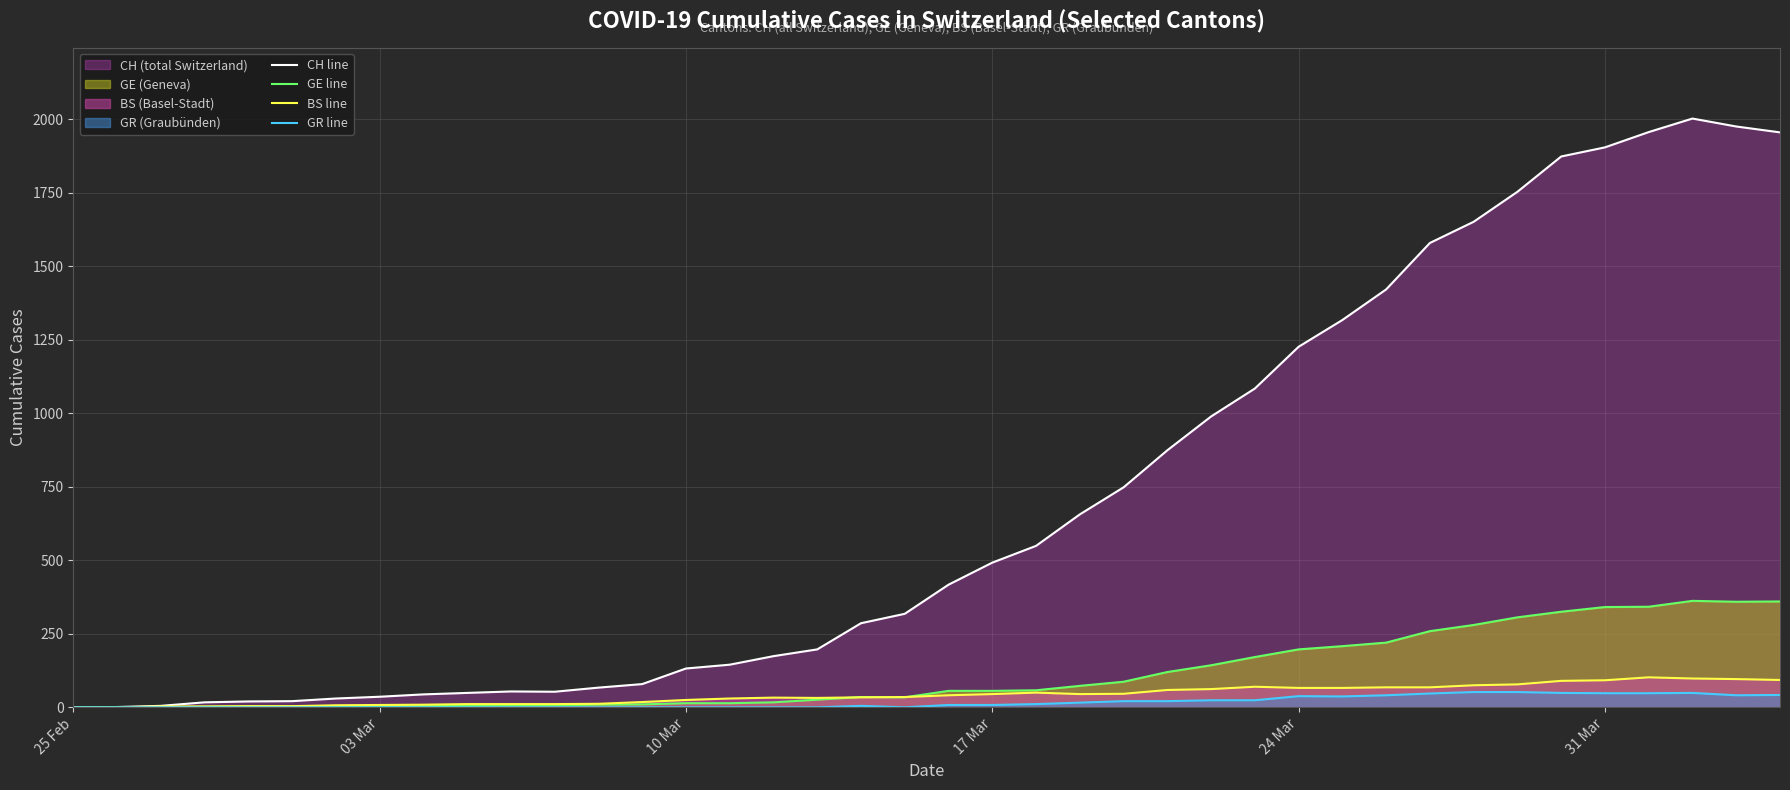

What is the highest value of the GE line series?

362